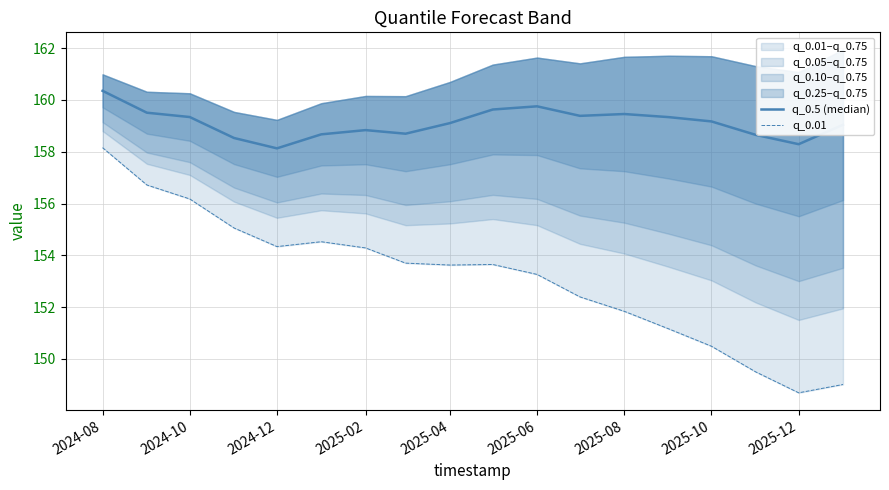

True or false: q_0.01 and q_0.5 (median) intersect in this chart.

False